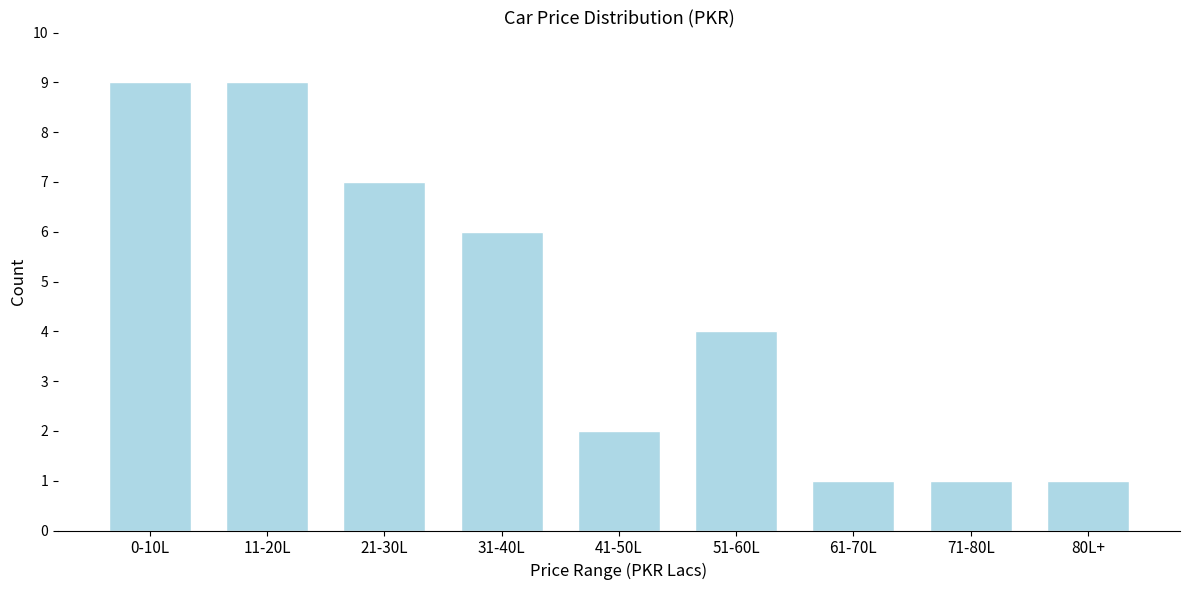

Reading right to left, extract all data points from this chart.

1	1	1	4	2	6	7	9	9